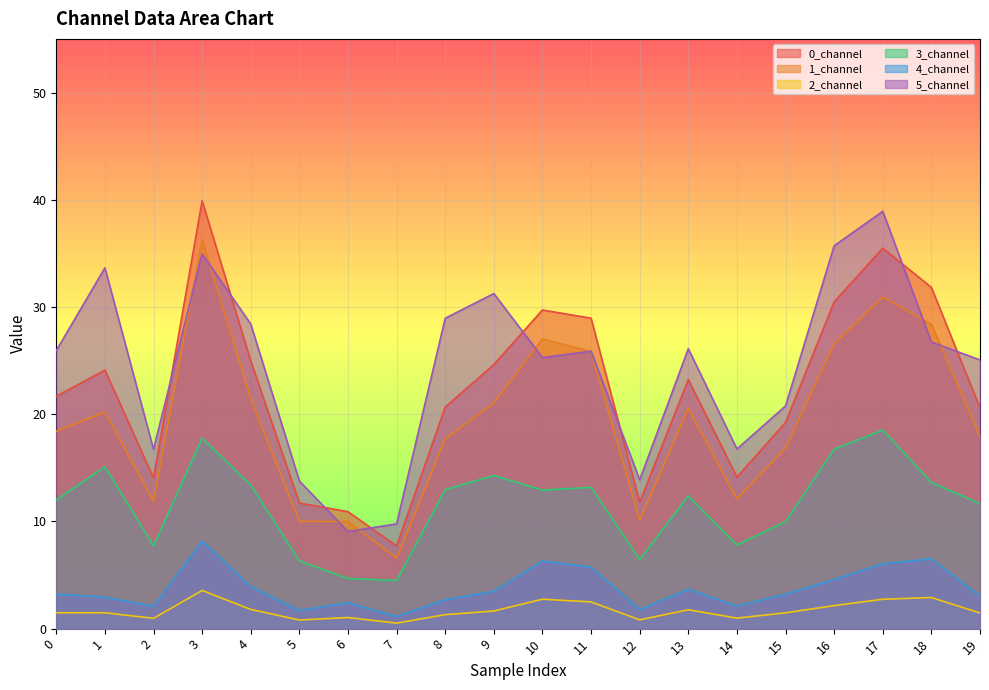

At which category does 0_channel reach its first local peak?

1